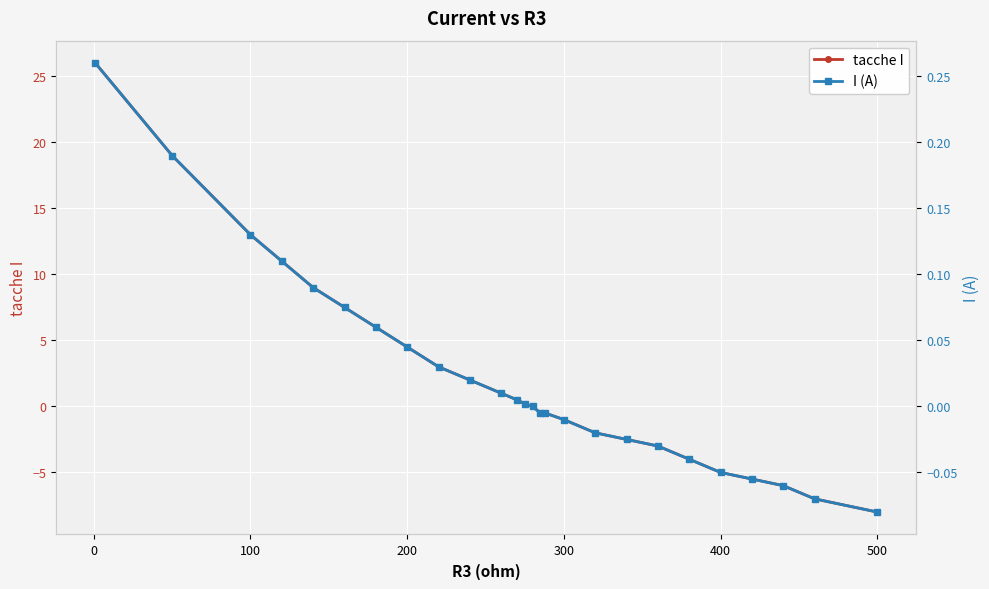

At which label does tacche I reach its minimum?

500